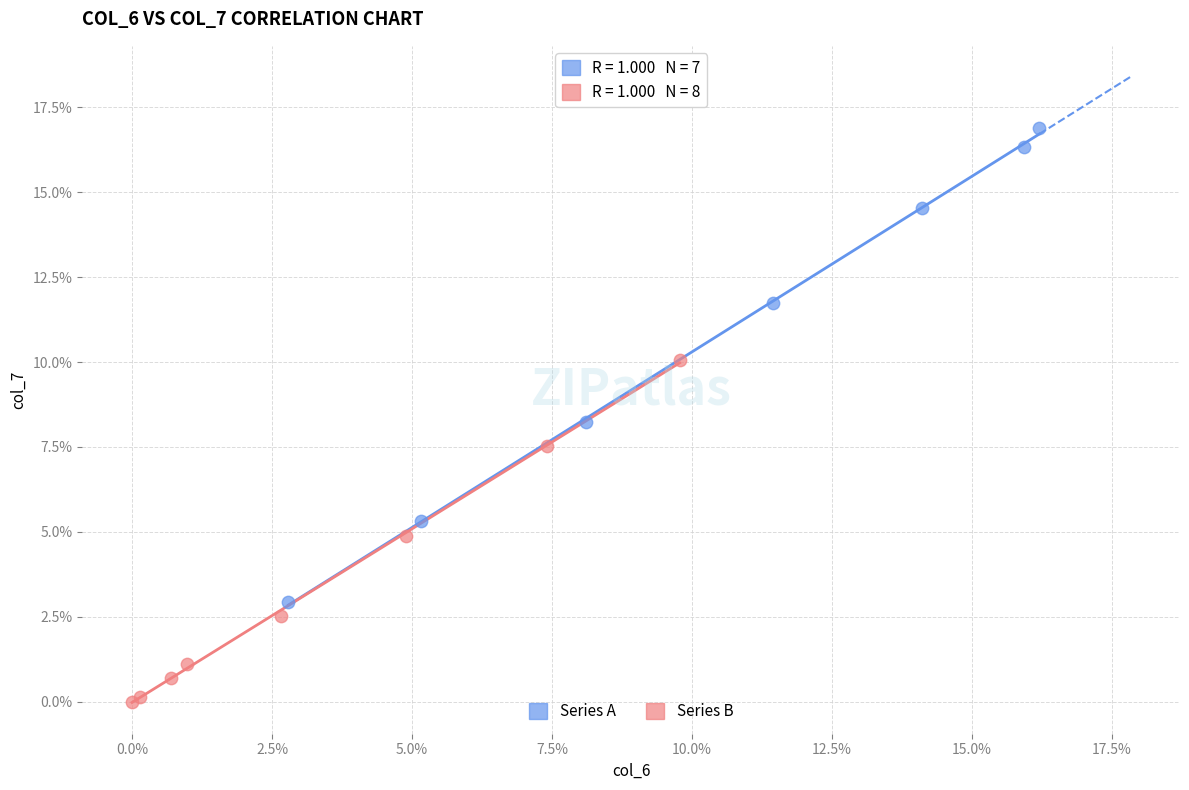

Which series contains the lowest Y value?

Series B